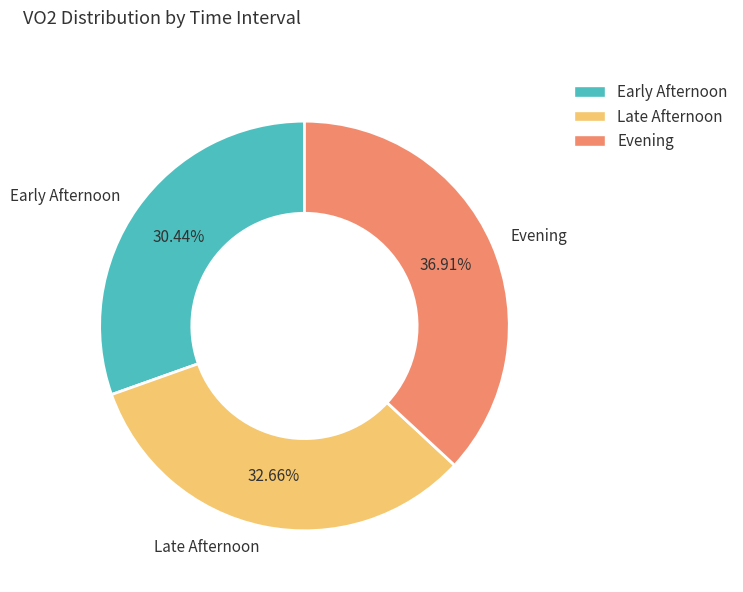

Rank the categories by value from lowest to highest.

Early Afternoon, Late Afternoon, Evening